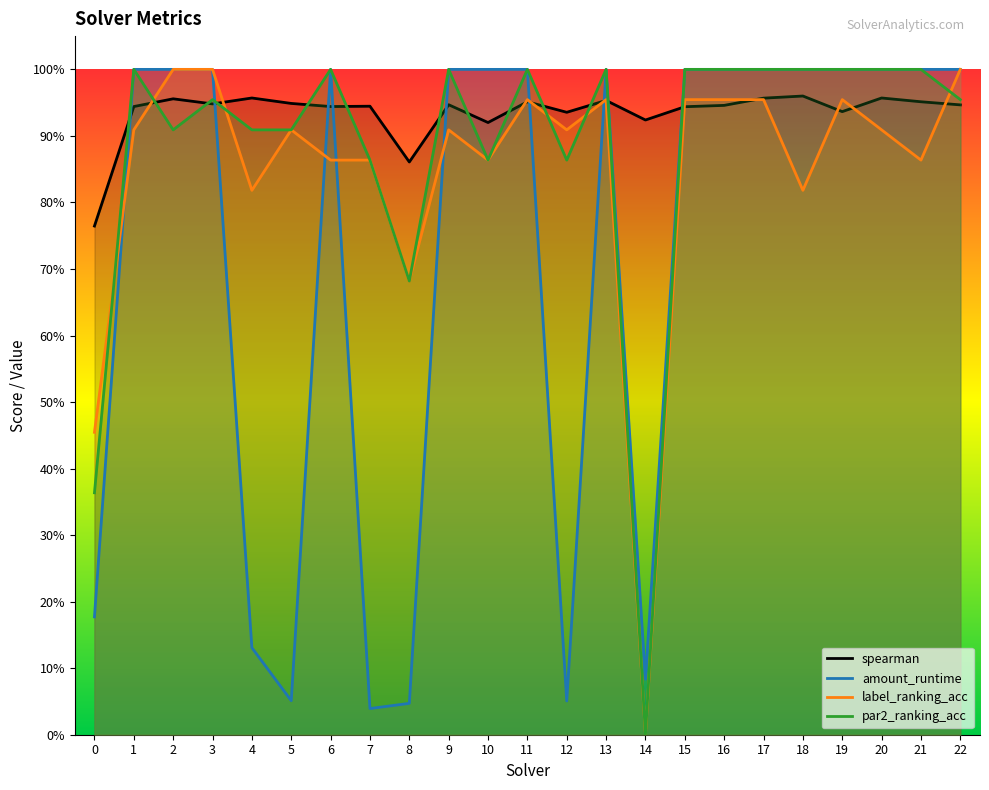

True or false: spearman has more than 1 points higher than both neighbors.

True